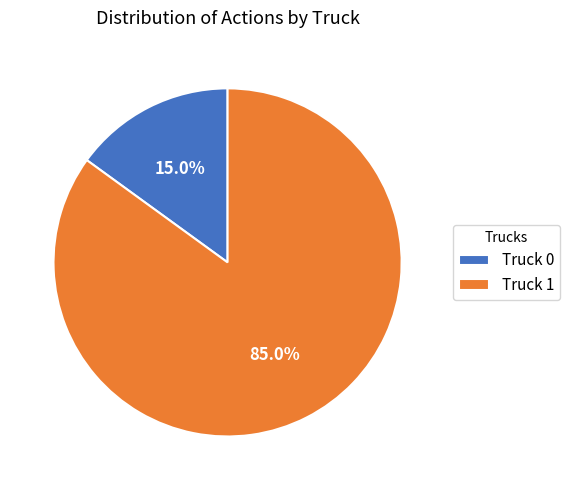

What percentage is the Truck 1 slice, to the nearest percent?

85%